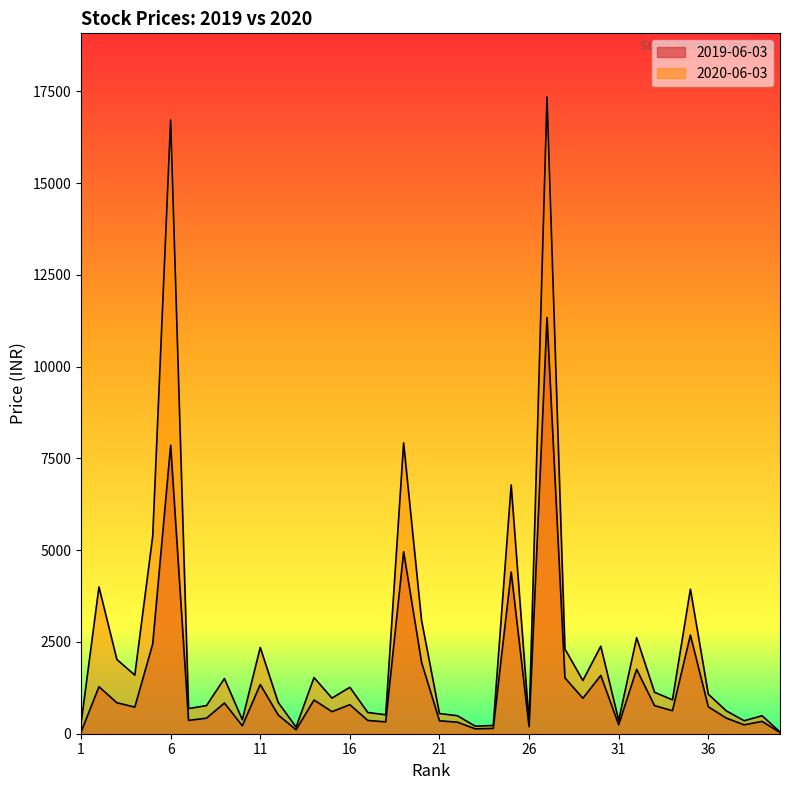

How many lines are shown in the chart?

2